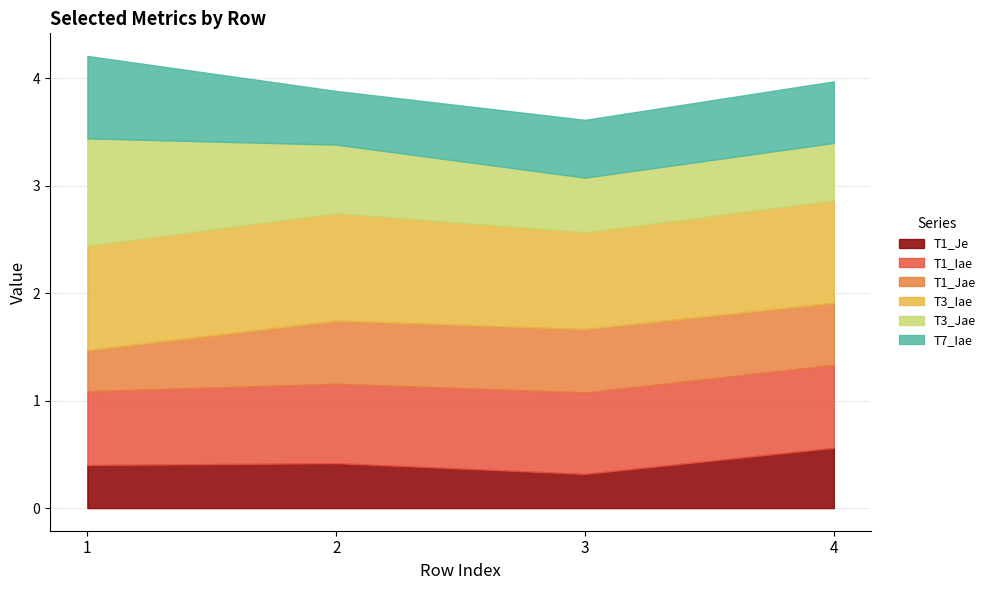

Rank the series at 3 from lowest to highest value.

T1_Je, T3_Jae, T7_Iae, T1_Jae, T1_Iae, T3_Iae